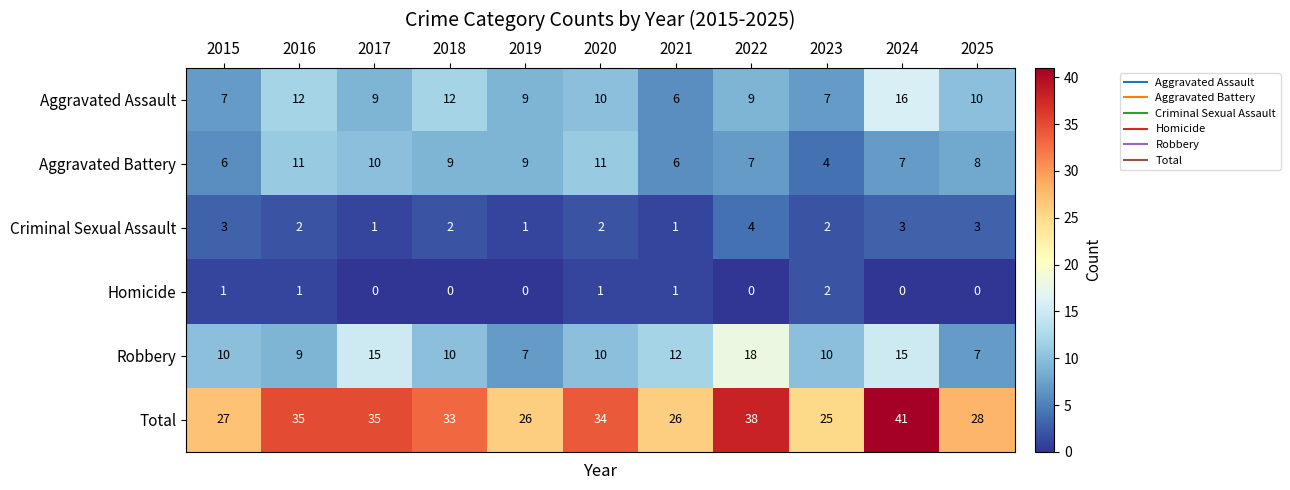

Which series has the largest total across all categories?

Total